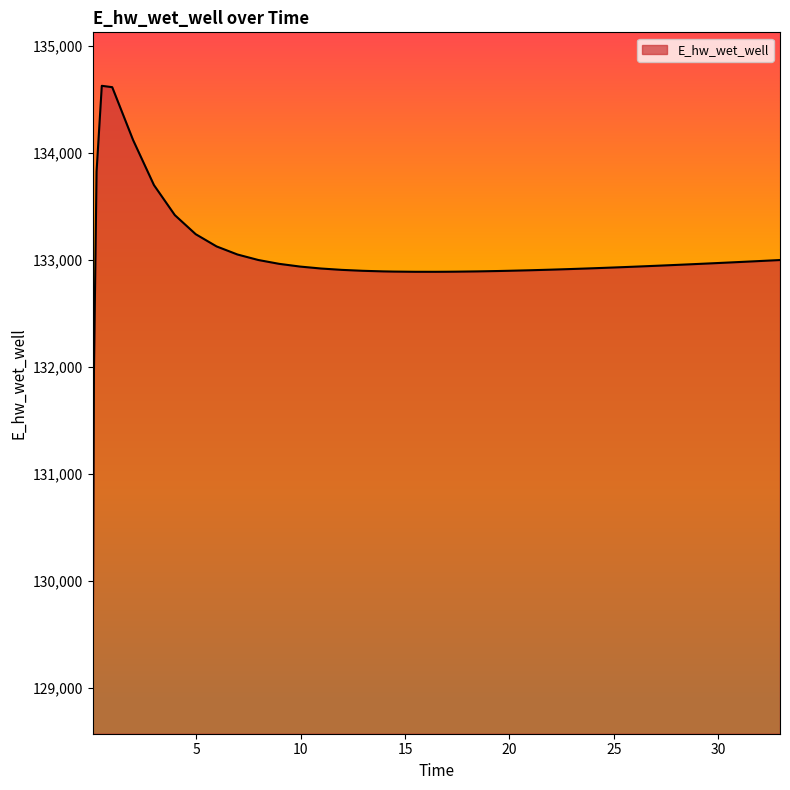

What is the smallest value displayed?

129070.3